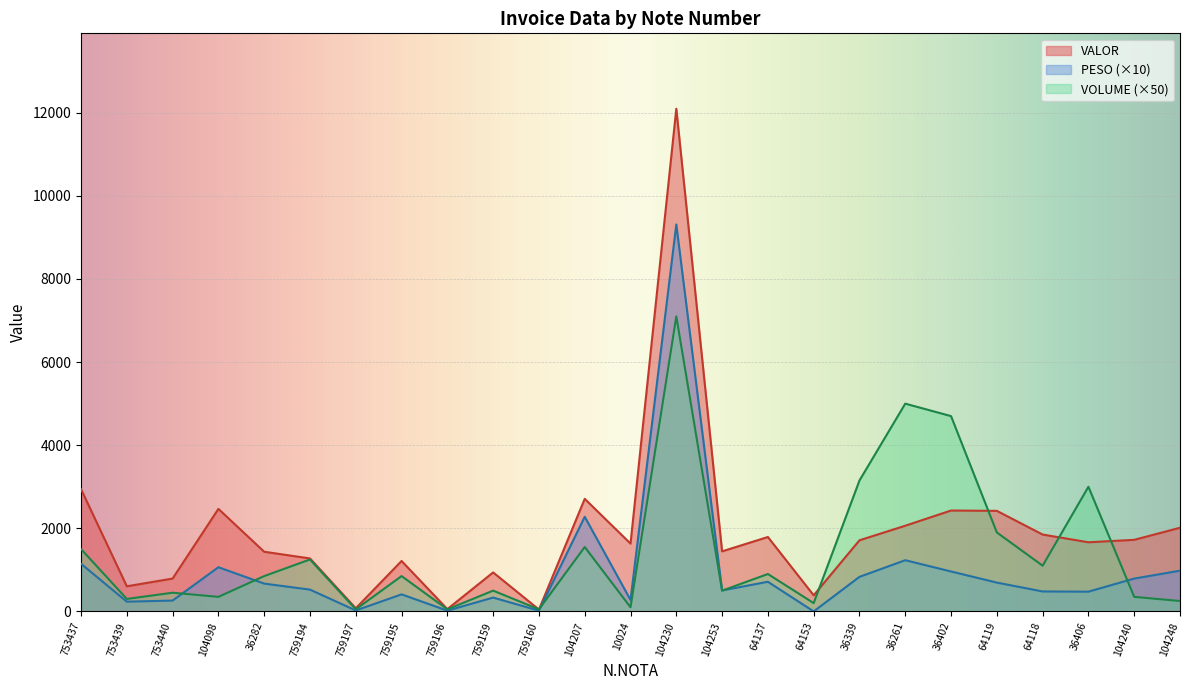

What is the average value of the VALOR series?

1911.0